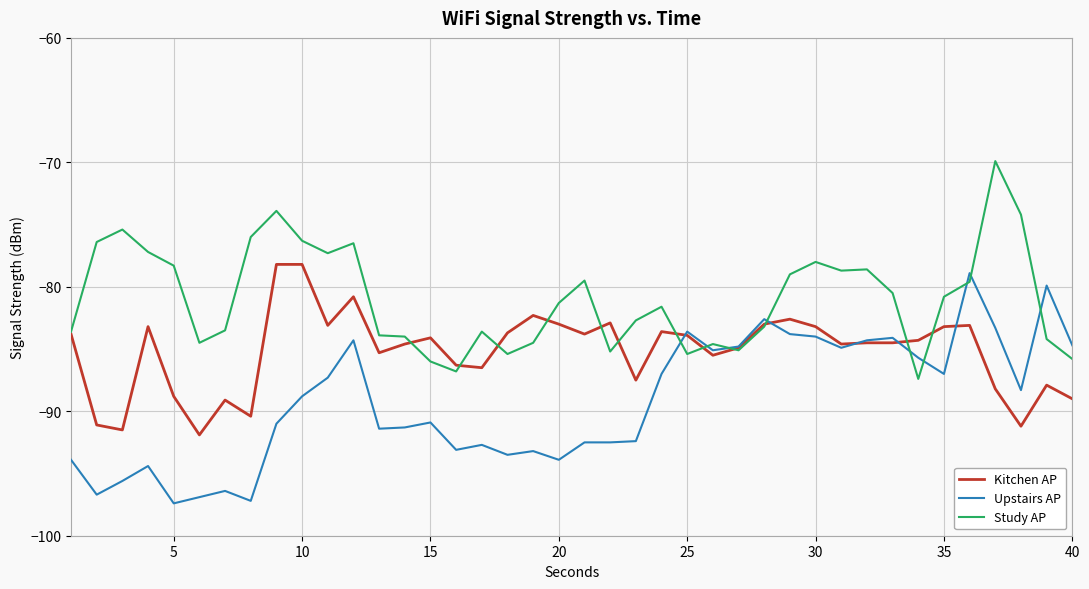

Which series has the largest total across all categories?

Study AP